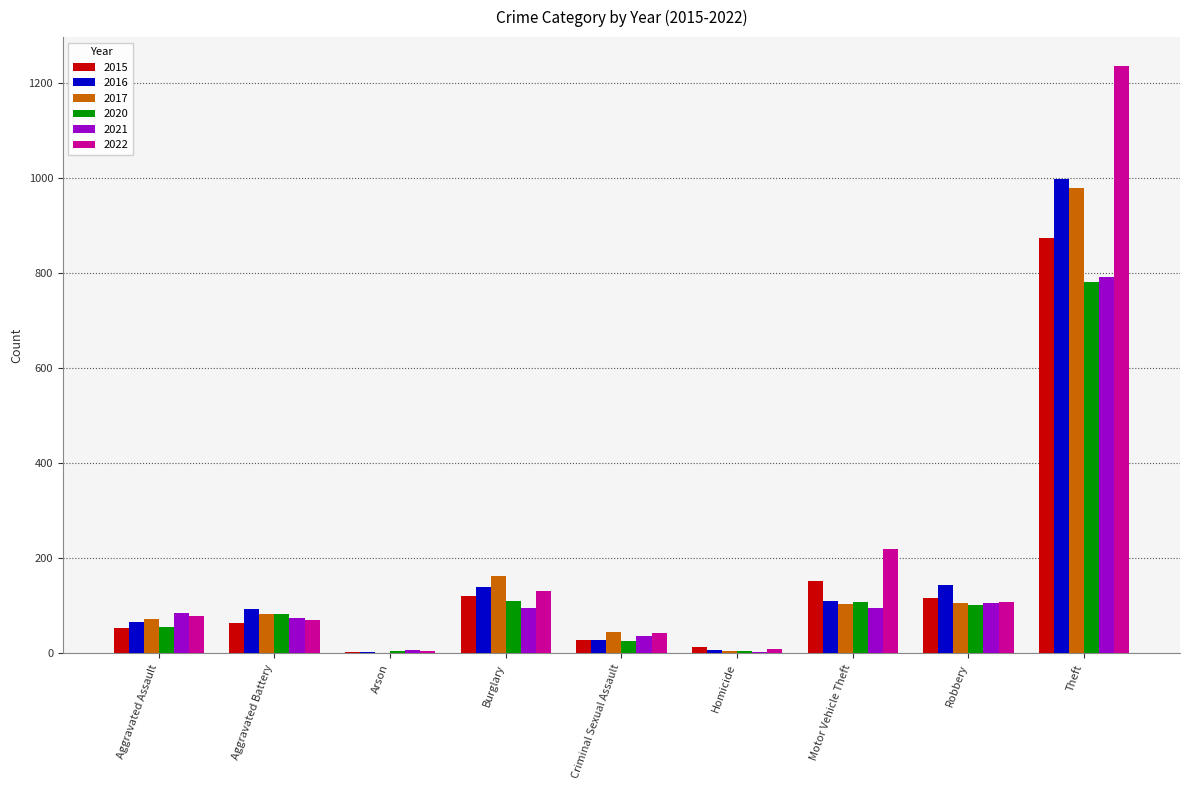

What is the sum of all 2015 values?

1425